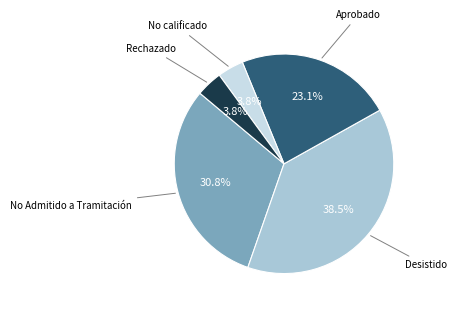

Is there any slice that represents more than half of the pie?

No